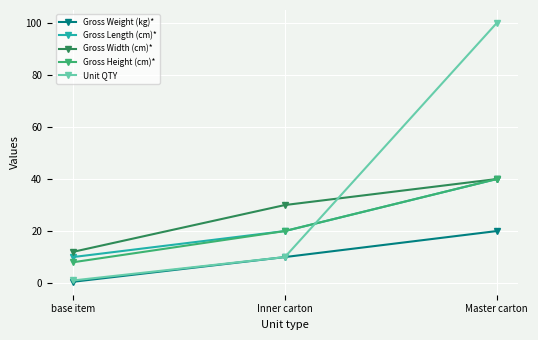

Rank the categories by Unit QTY value from lowest to highest.

base item, Inner carton, Master carton